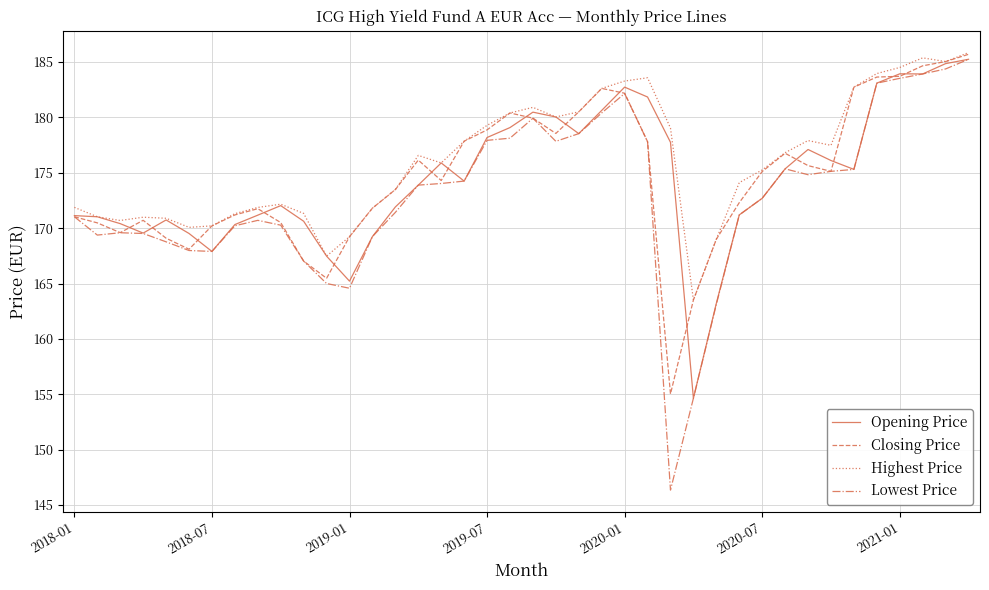

True or false: Closing Price and Opening Price cross at least once.

True